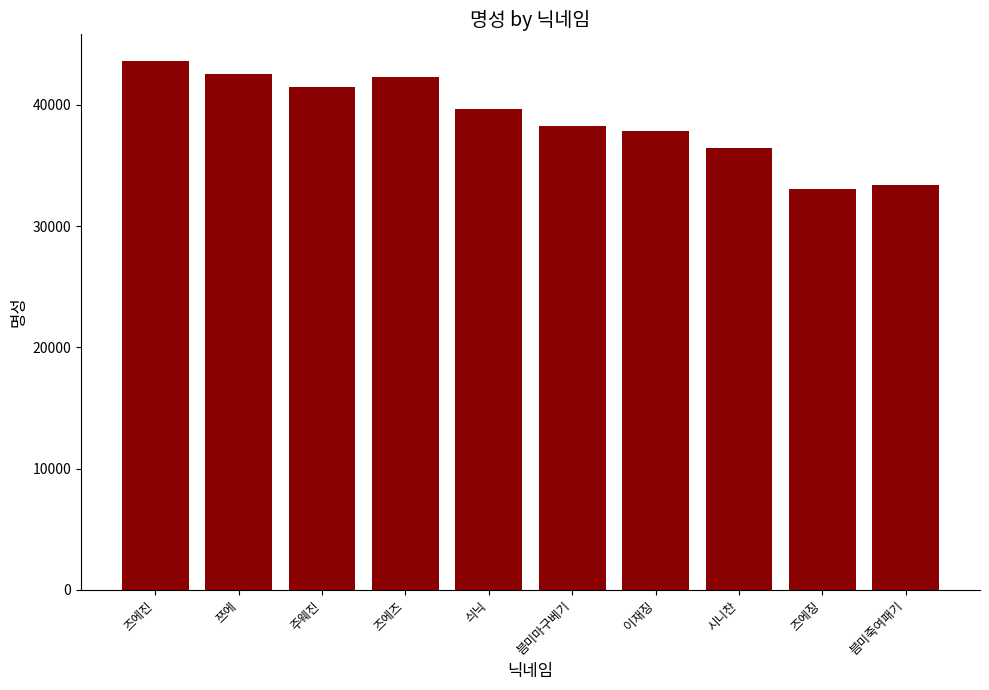

What is the label of the 9th bar from the left?

즈에징